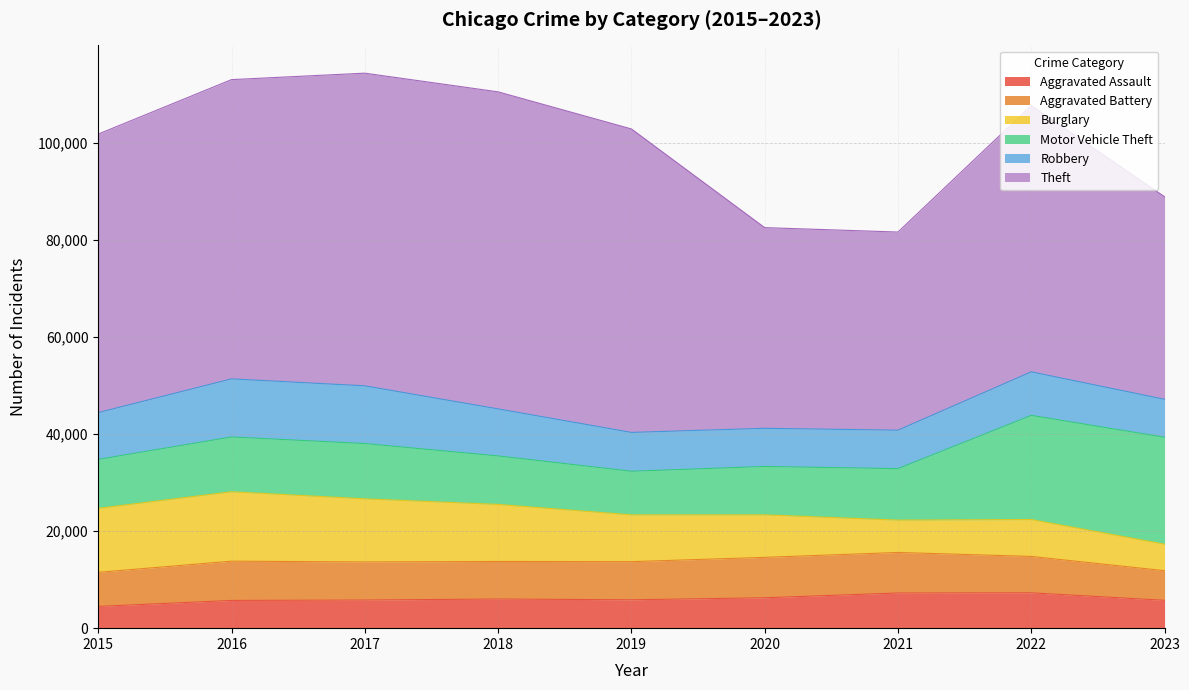

How many series are shown in this chart?

6